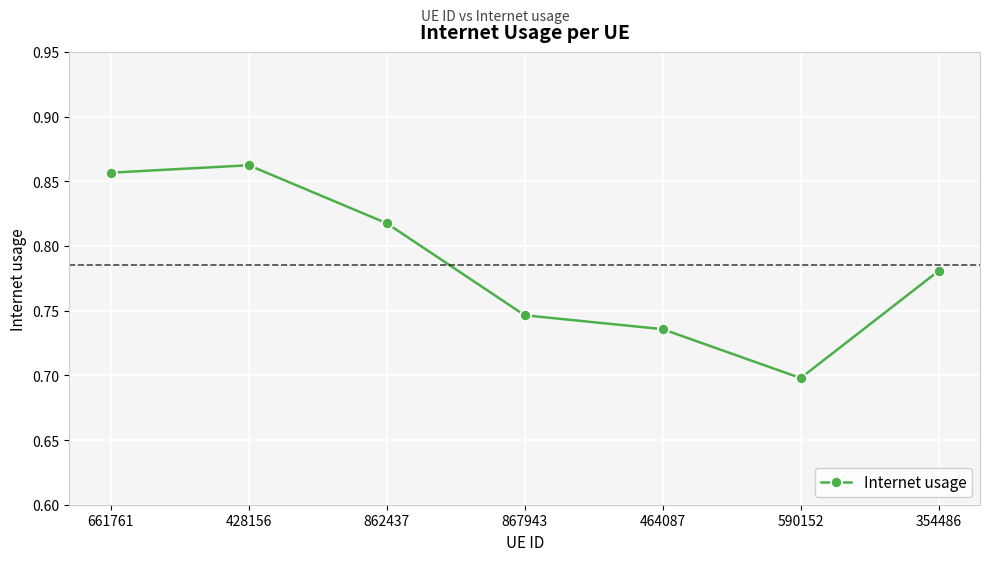

List the labels in order of value, smallest first.

590152, 464087, 867943, 354486, 862437, 661761, 428156